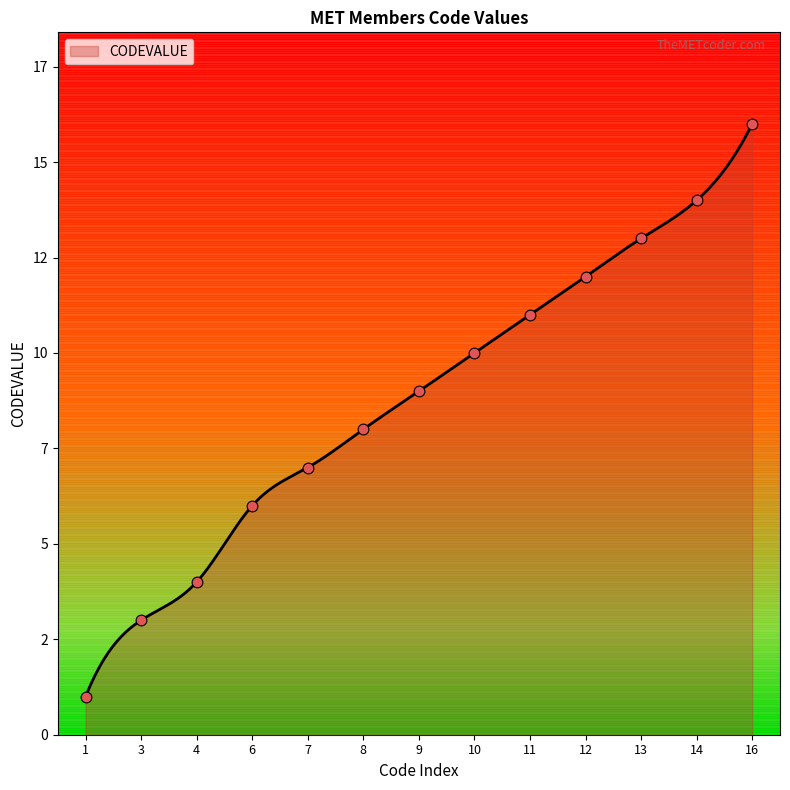

Approximately how many times larger is the value at 6 compared to 11?

0.5